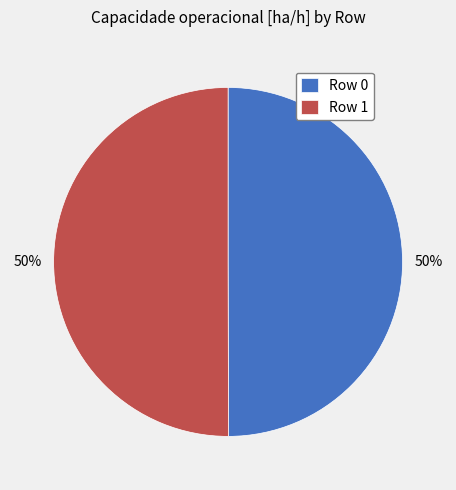

To the nearest percent, what percentage of the pie is Row 1?

50%